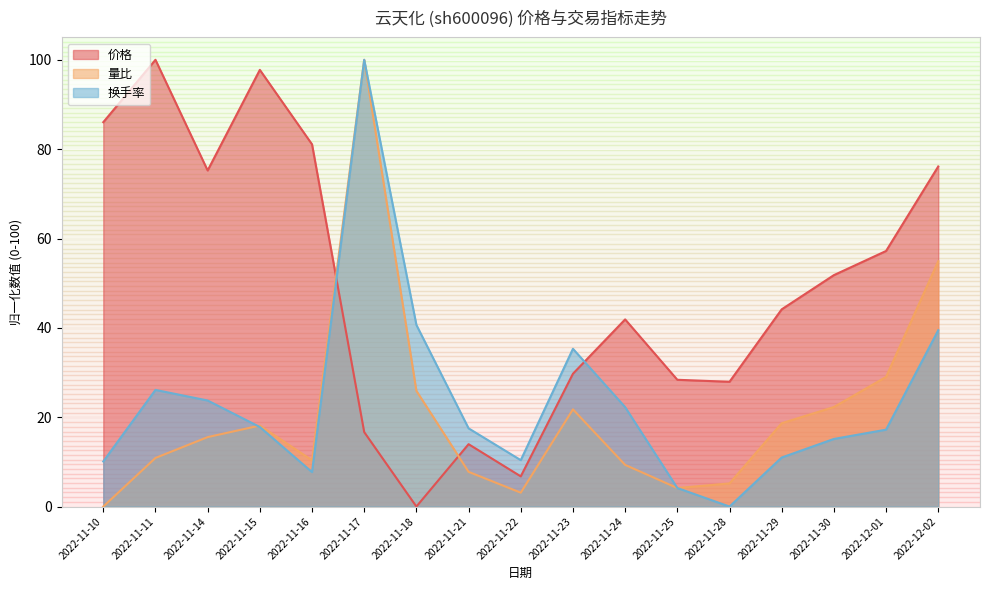

How many data points in 量比 are less than 15?

8